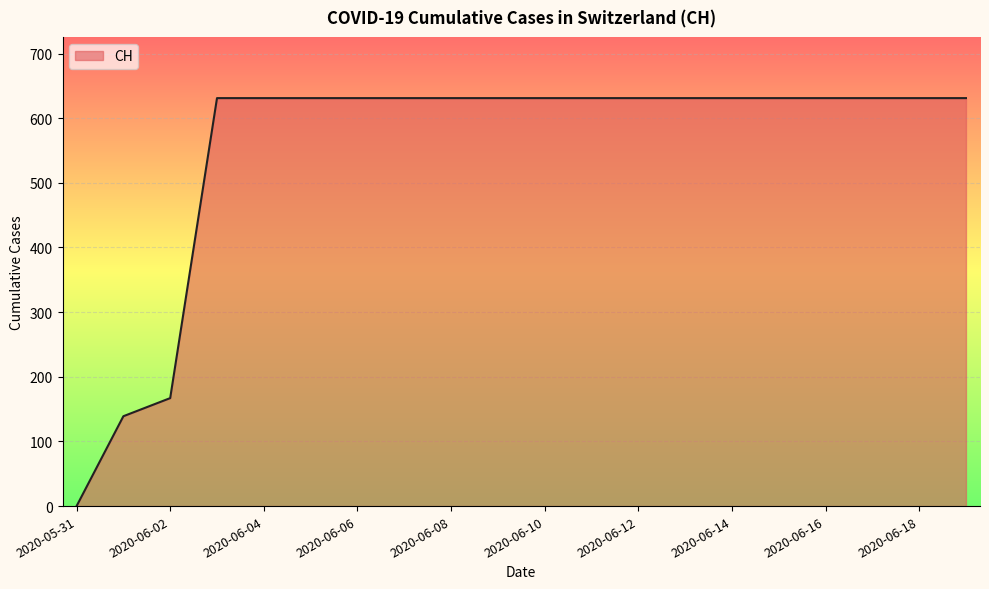

Reading left to right, extract all data points from this chart.

0	139	167	631	631	631	631	631	631	631	631	631	631	631	631	631	631	631	631	631